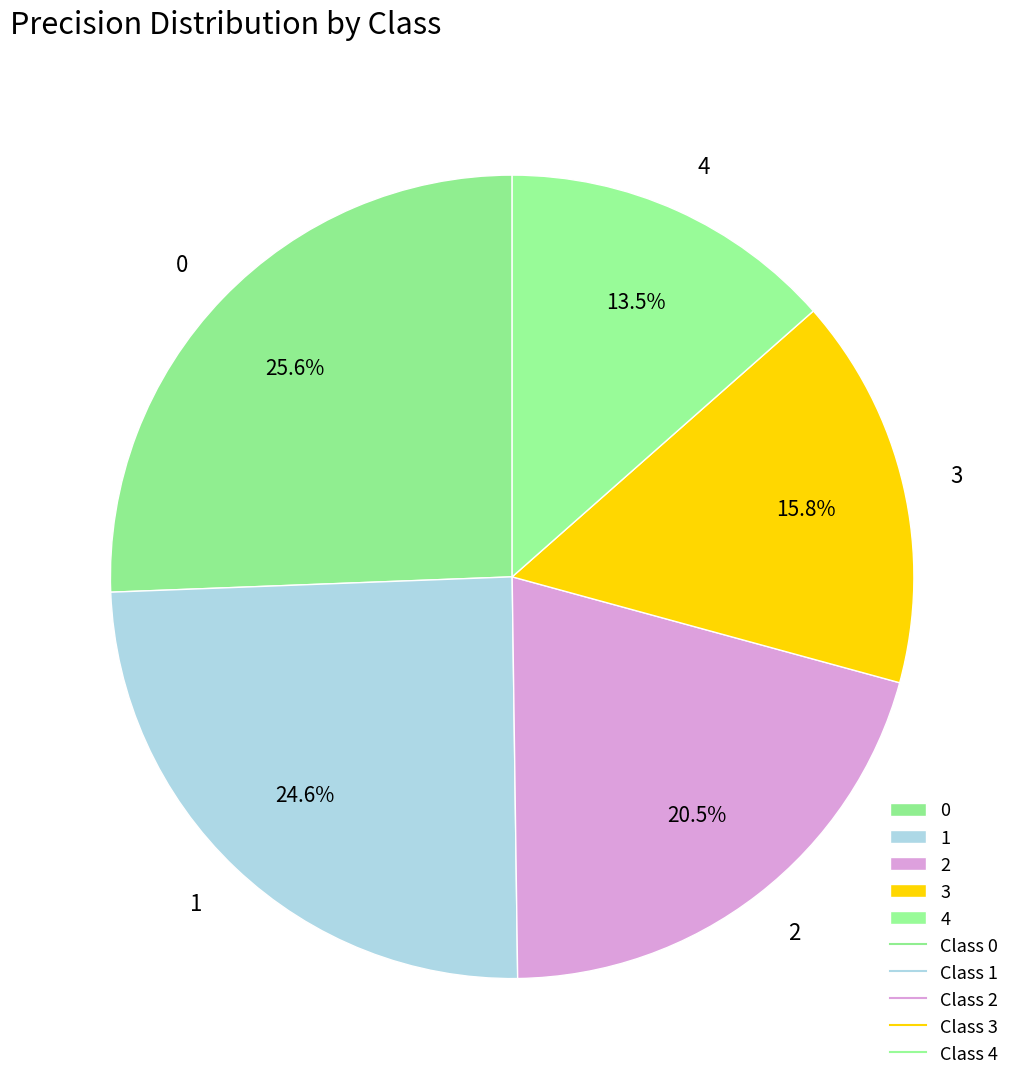

To the nearest percent, what is the combined percentage of 2 and 1?

45%